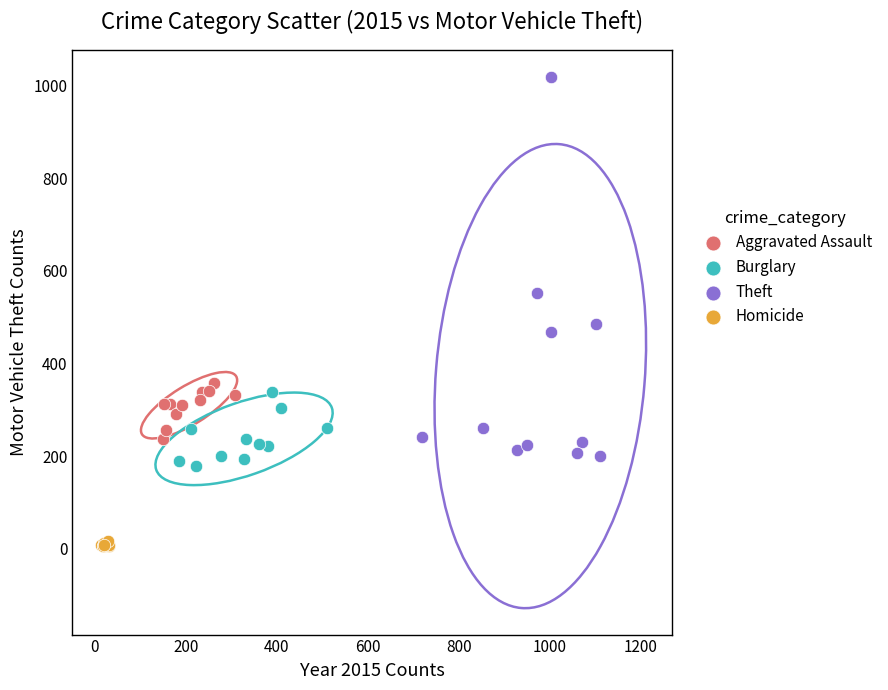

Which series contains the highest Y value?

Theft